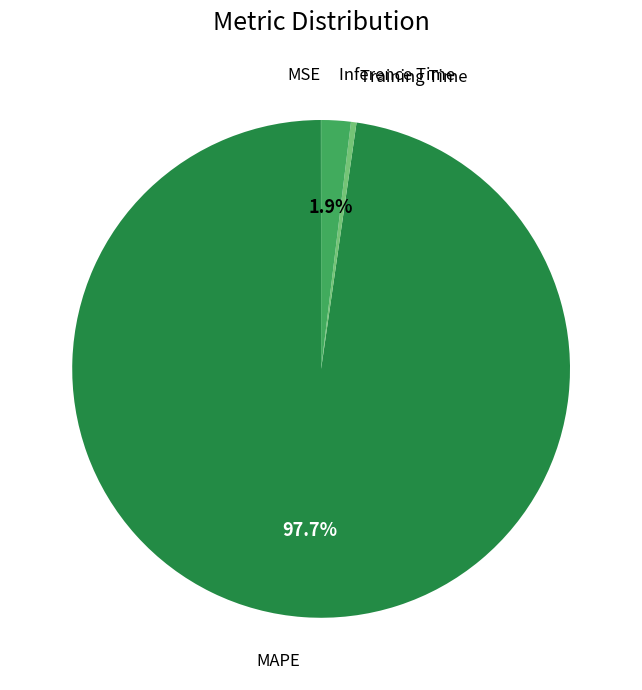

Is there a majority slice in this chart?

Yes